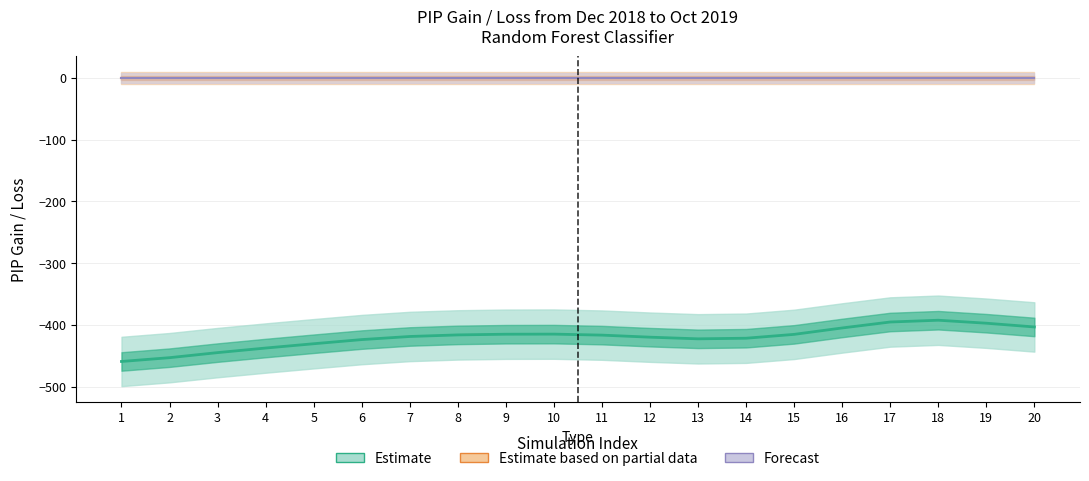

Which has a higher value, 4 or 1?

4